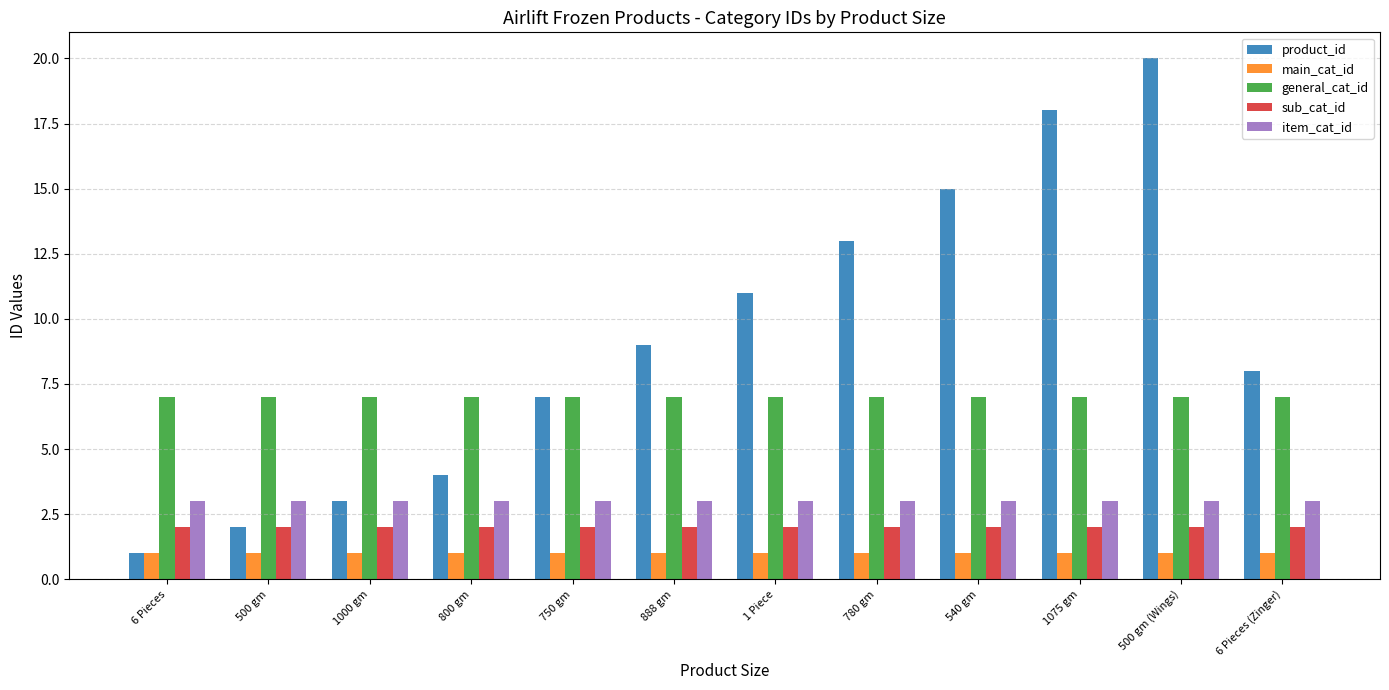

Rank the series by their maximum value, from highest to lowest.

product_id, general_cat_id, item_cat_id, sub_cat_id, main_cat_id